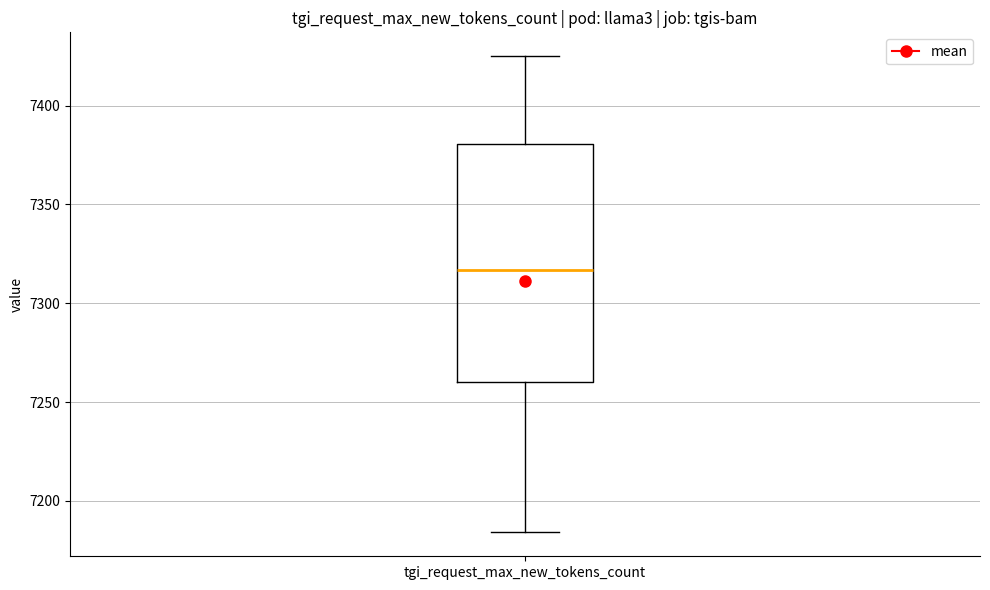

Transcribe this box plot: give where the median line is, the range the box spans, and where the two whiskers end, as read against the y-axis. The values are not printed on the chart, so give them approximately, as read against the axis.

median 7315, box 7260 to 7380, whiskers 7185 to 7425